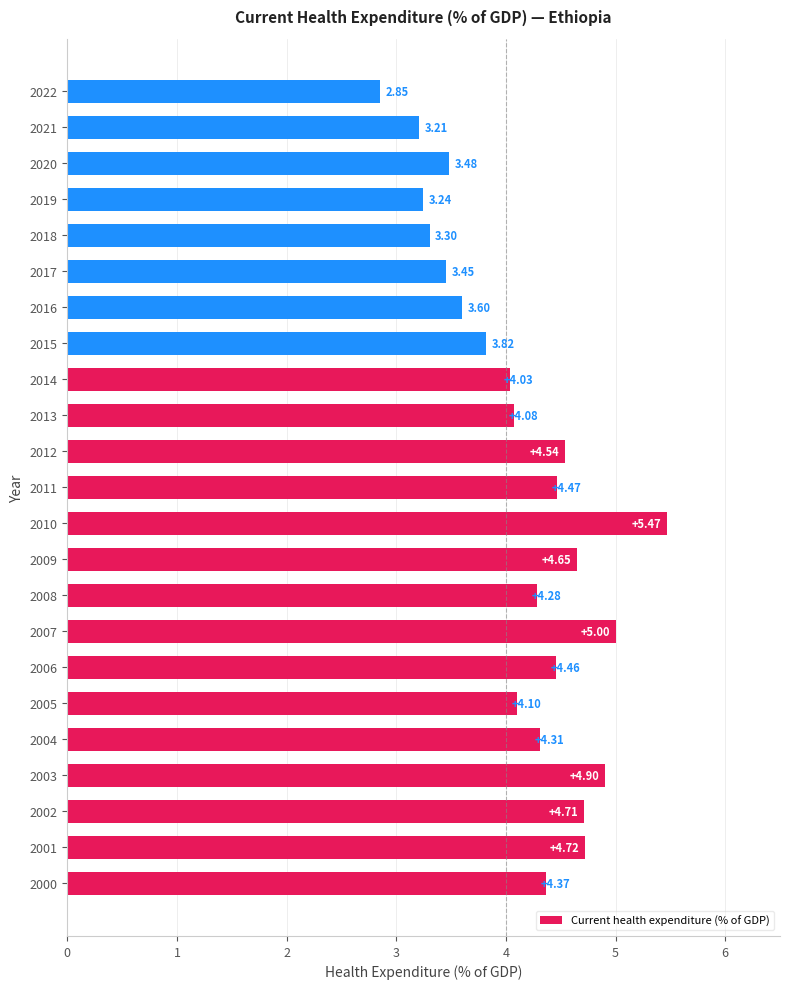

What is the difference between the second highest and second lowest values?

1.8